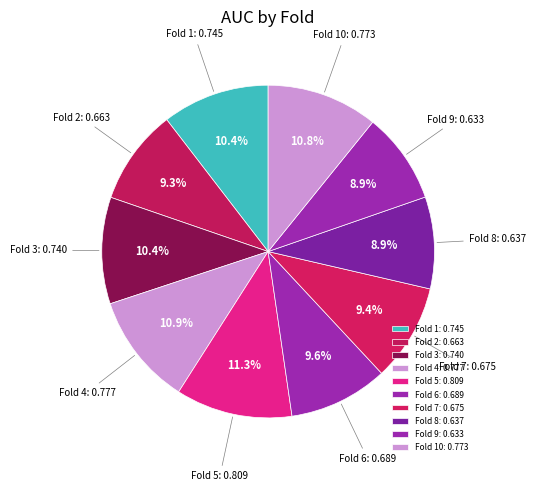

Is the sum of Fold 6 and Fold 9 greater than half?

No